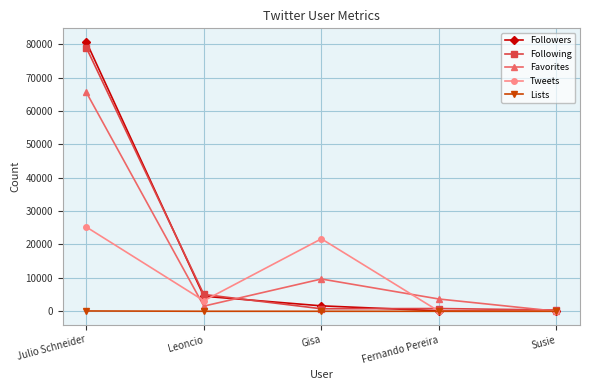

What is the average value of the Favorites series?

16097